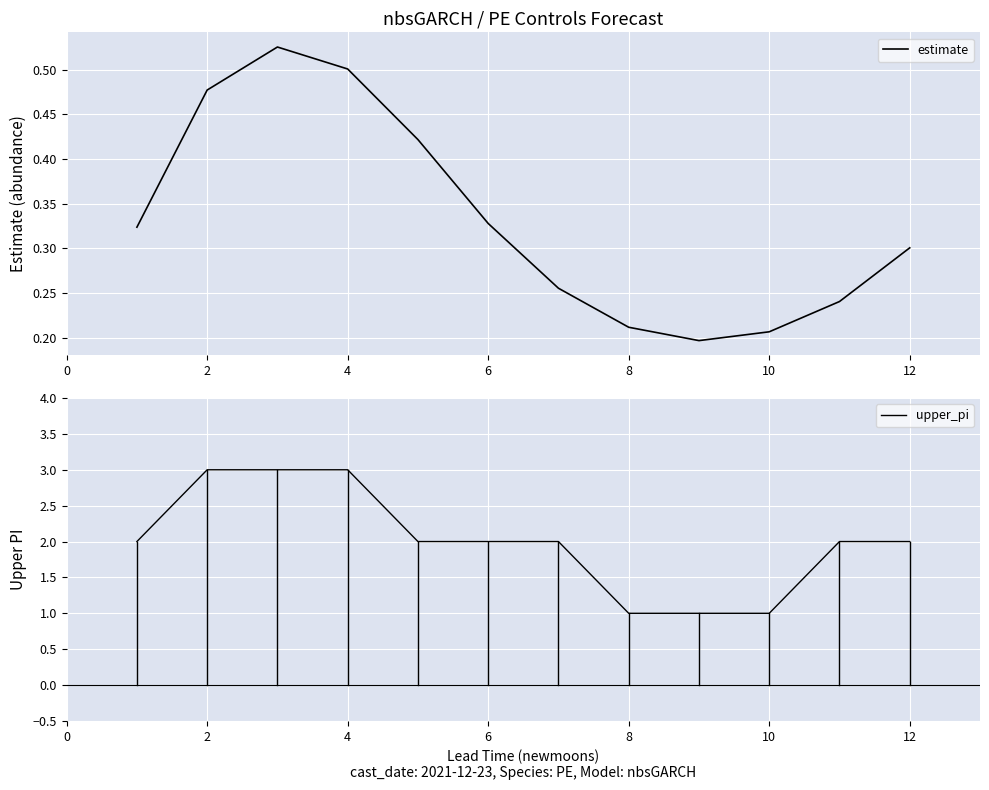

True or false: estimate has more than 1 interior local peaks.

False